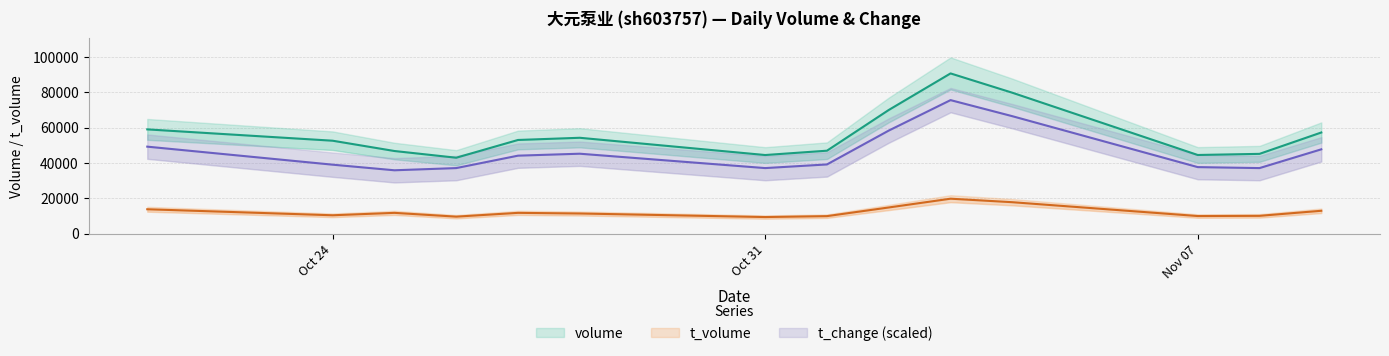

True or false: t_volume and volume intersect in this chart.

False